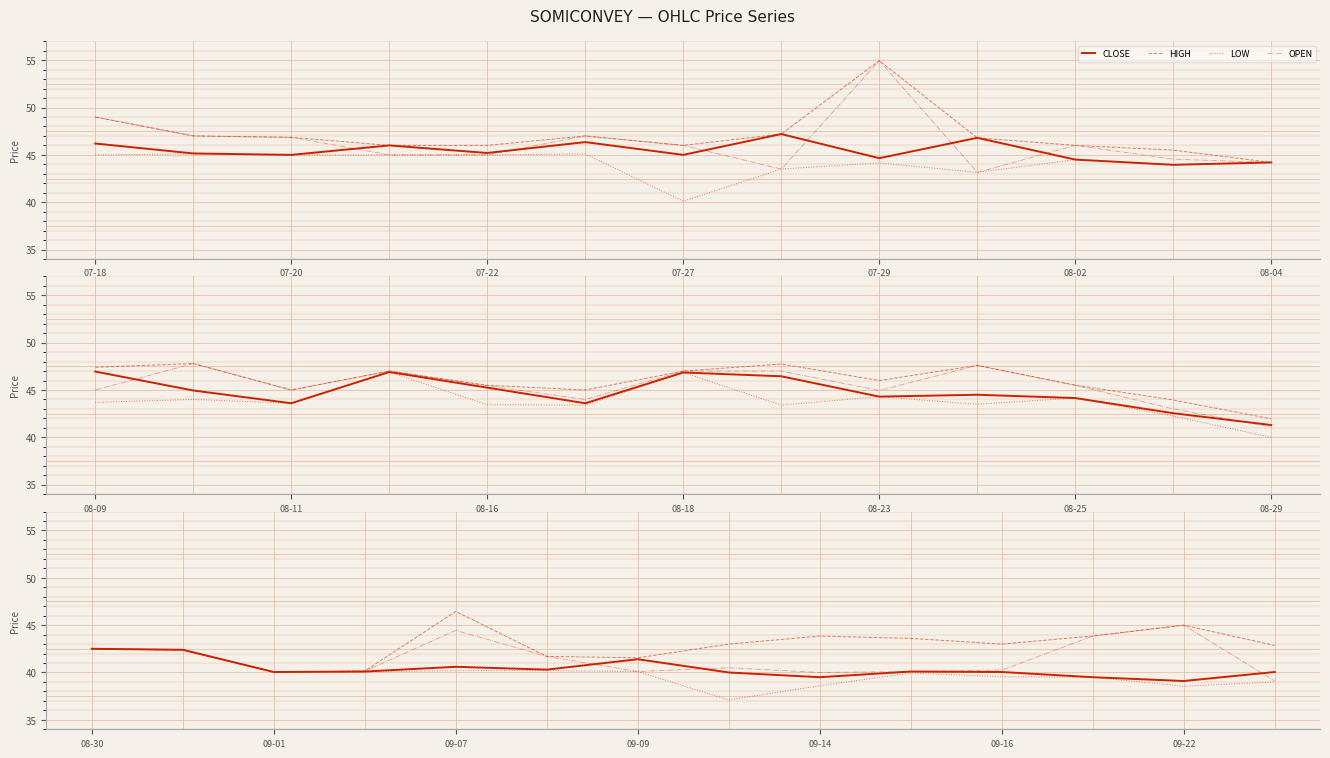

At which category is the sum across all series the highest?

09-07